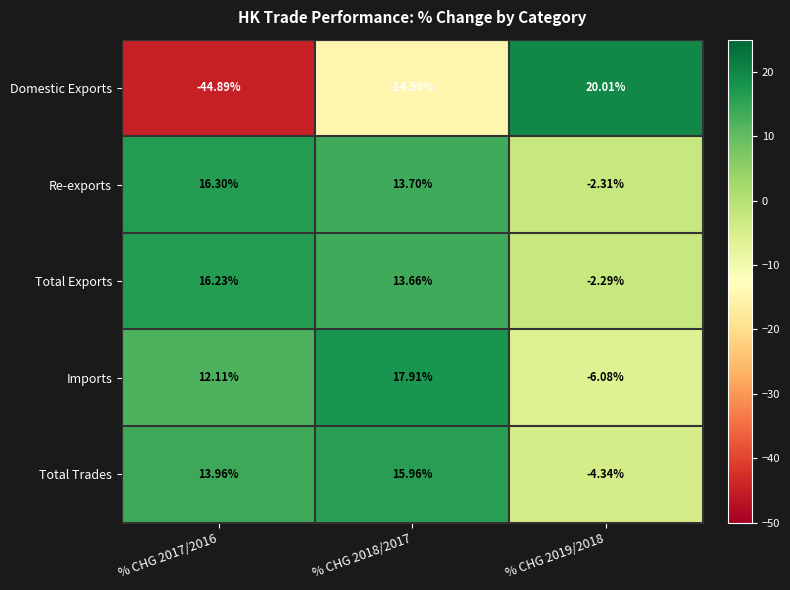

Is the value of Total Exports at % CHG 2017/2016 greater than the value of Domestic Exports at % CHG 2017/2016?

Yes